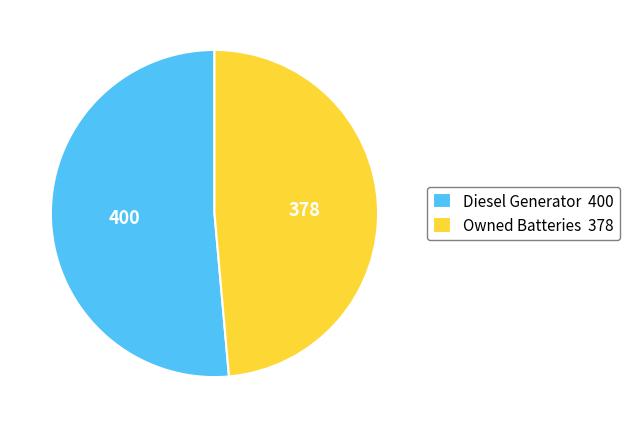

Approximately how many times larger is the value at Diesel Generator 400 compared to Owned Batteries 378?

1.1